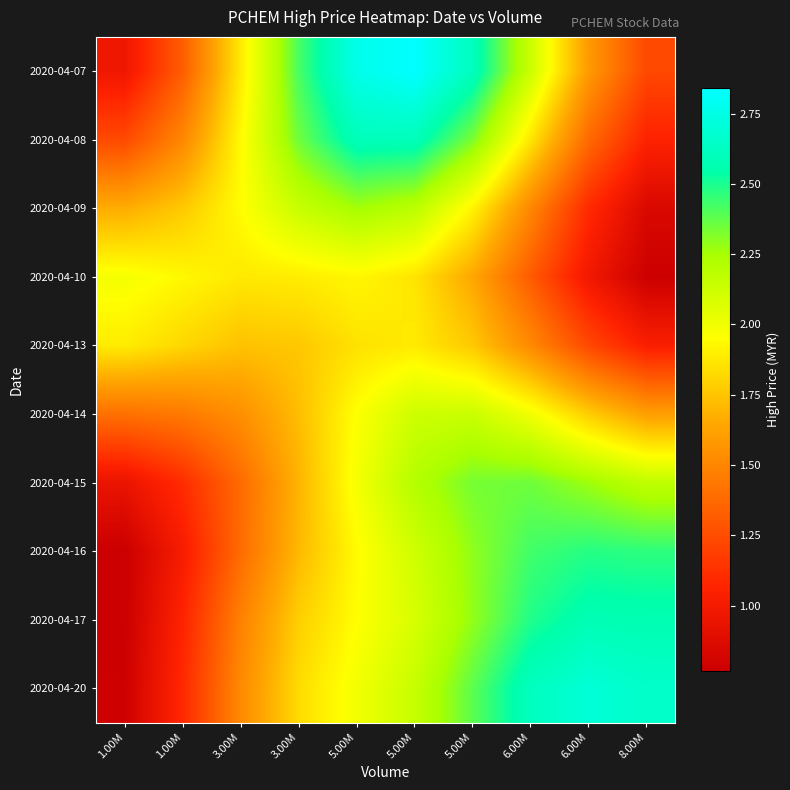

Reading left to right, transcribe all the data shown in this chart.

2020-04-07: 1.00M=1.0	1.00M=1.3	3.00M=1.9	3.00M=2.4	5.00M=2.8	5.00M=2.8	5.00M=2.6	6.00M=2.1	6.00M=1.6	8.00M=1.2
2020-04-08: 1.00M=1.2	1.00M=1.5	3.00M=1.9	3.00M=2.4	5.00M=2.6	5.00M=2.6	5.00M=2.3	6.00M=1.9	6.00M=1.4	8.00M=1.1
2020-04-09: 1.00M=1.7	1.00M=1.8	3.00M=1.9	3.00M=2.1	5.00M=2.3	5.00M=2.2	5.00M=1.9	6.00M=1.5	6.00M=1.1	8.00M=0.8
2020-04-10: 1.00M=2.0	1.00M=1.9	3.00M=1.9	3.00M=1.9	5.00M=1.9	5.00M=1.9	5.00M=1.6	6.00M=1.3	6.00M=1.0	8.00M=0.8
2020-04-13: 1.00M=1.9	1.00M=1.8	3.00M=1.7	3.00M=1.8	5.00M=1.9	5.00M=1.9	5.00M=1.8	6.00M=1.5	6.00M=1.2	8.00M=1.0
2020-04-14: 1.00M=1.4	1.00M=1.4	3.00M=1.5	3.00M=1.7	5.00M=2.0	5.00M=2.1	5.00M=2.1	6.00M=2.0	6.00M=1.8	8.00M=1.6
2020-04-15: 1.00M=0.9	1.00M=1.1	3.00M=1.4	3.00M=1.7	5.00M=2.0	5.00M=2.2	5.00M=2.3	6.00M=2.4	6.00M=2.3	8.00M=2.2
2020-04-16: 1.00M=0.8	1.00M=1.0	3.00M=1.4	3.00M=1.7	5.00M=1.9	5.00M=2.1	5.00M=2.3	6.00M=2.4	6.00M=2.5	8.00M=2.5
2020-04-17: 1.00M=0.8	1.00M=1.1	3.00M=1.5	3.00M=1.8	5.00M=1.9	5.00M=2.1	5.00M=2.3	6.00M=2.5	6.00M=2.6	8.00M=2.6
2020-04-20: 1.00M=0.8	1.00M=1.1	3.00M=1.5	3.00M=1.8	5.00M=2.0	5.00M=2.1	5.00M=2.4	6.00M=2.6	6.00M=2.7	8.00M=2.7